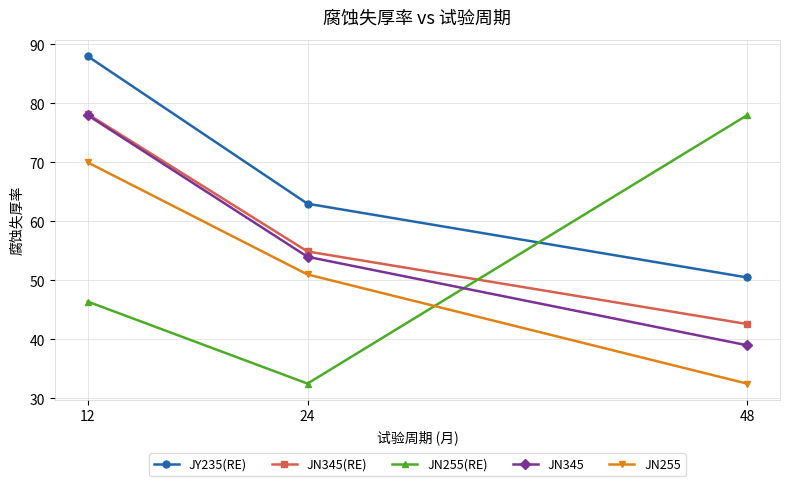

At how many categories does at least one series exceed 64?

2